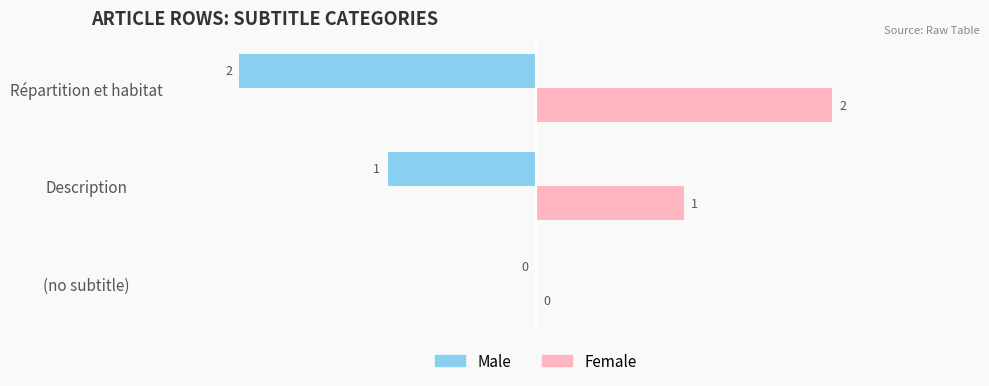

How many categories are shown in the chart?

3